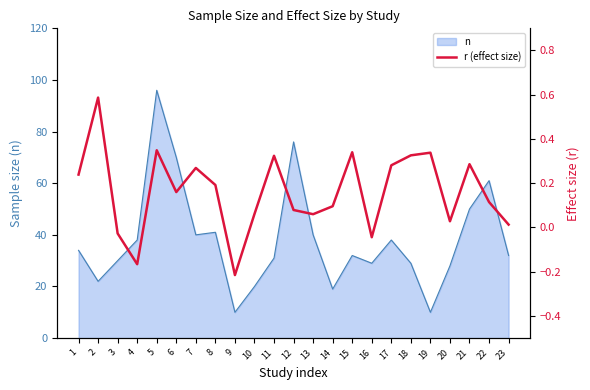

Where is n nearest to the value 53?

21